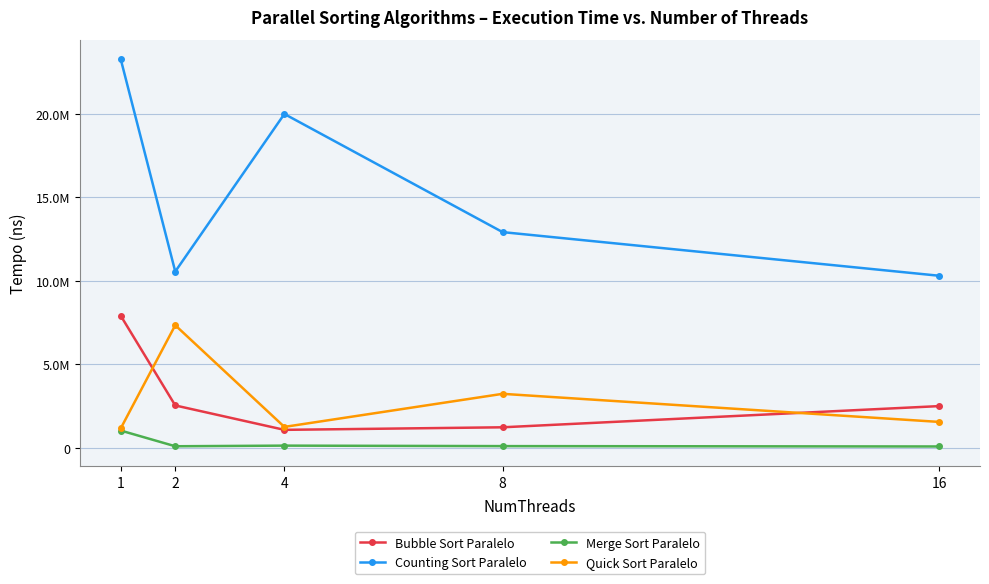

Does the chart have visible grid lines?

Yes